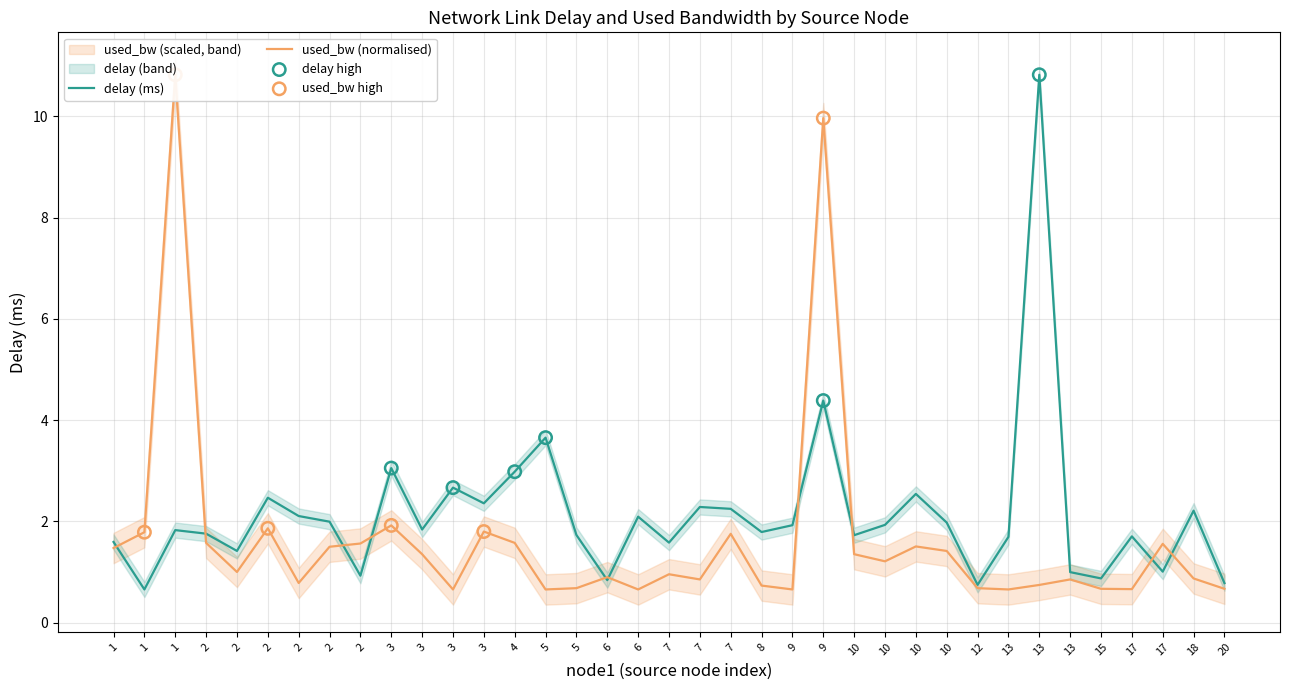

Which series has the widest spread of Y values?

delay